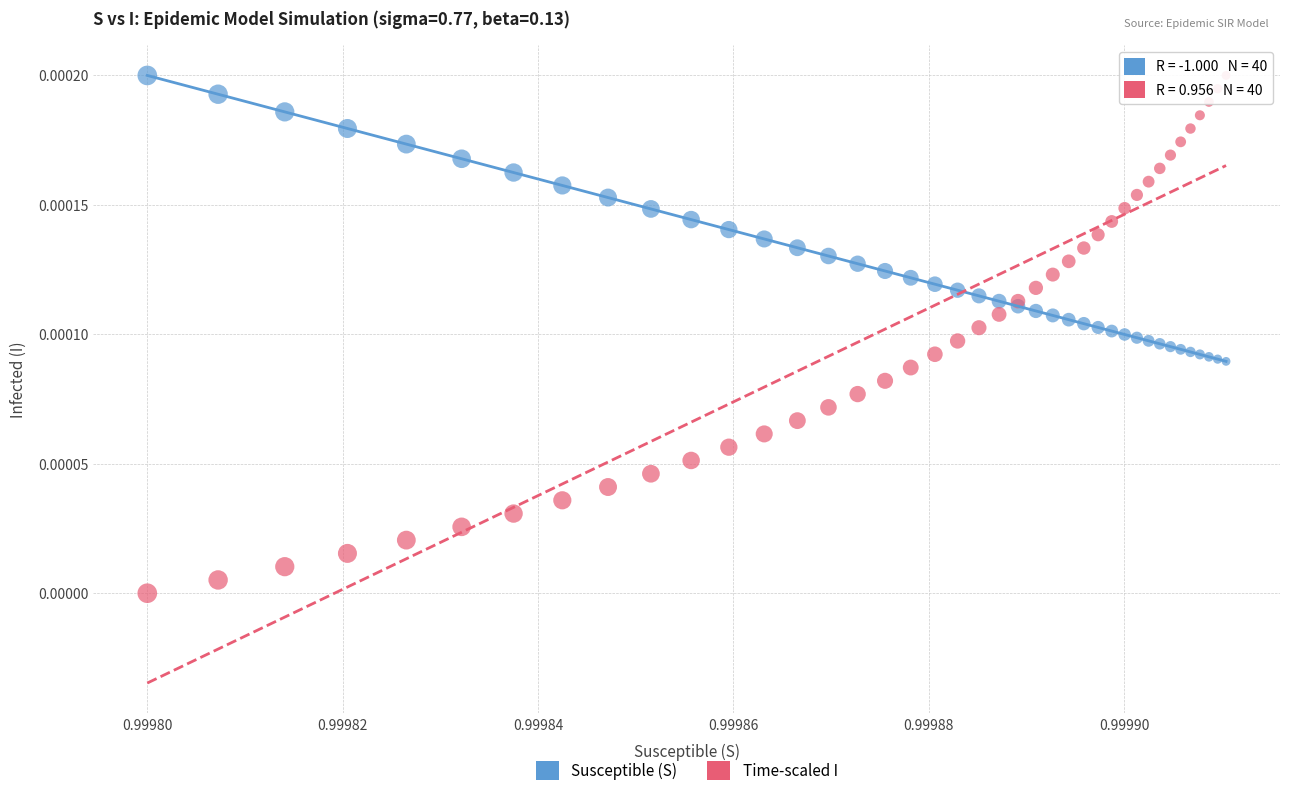

Which series has the largest Y range (max minus min)?

Time-scaled I